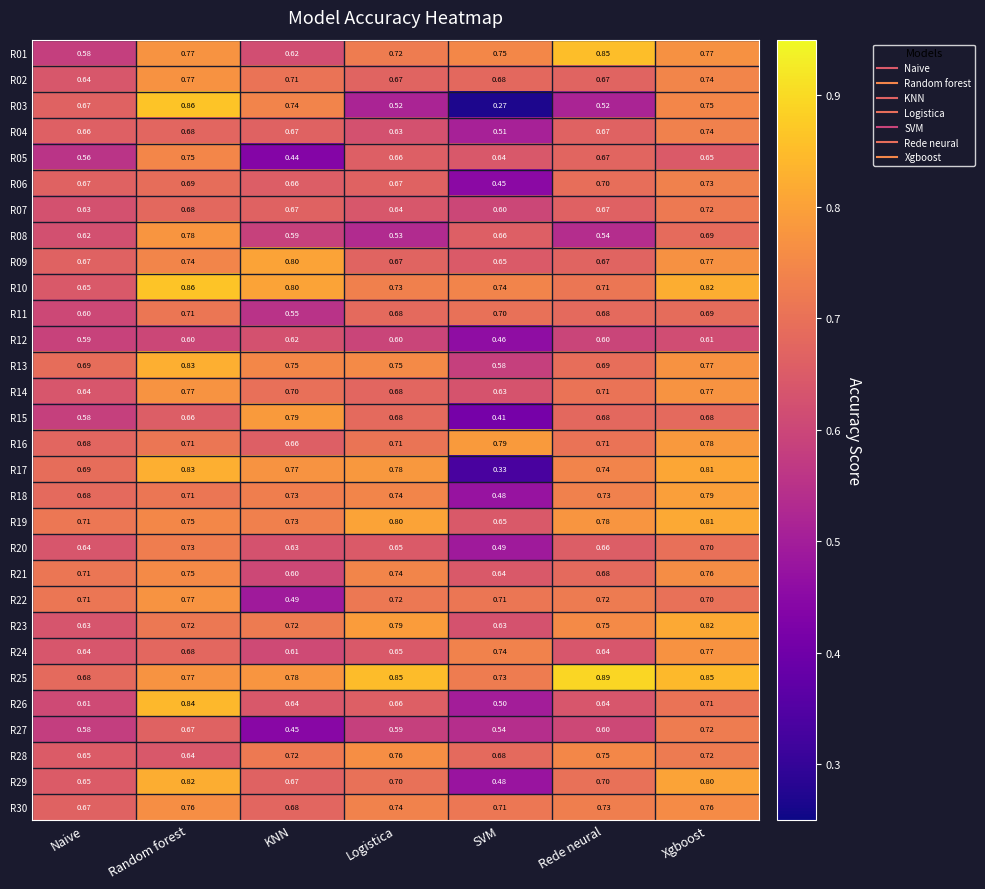

Which category has the lowest value across all series?

SVM